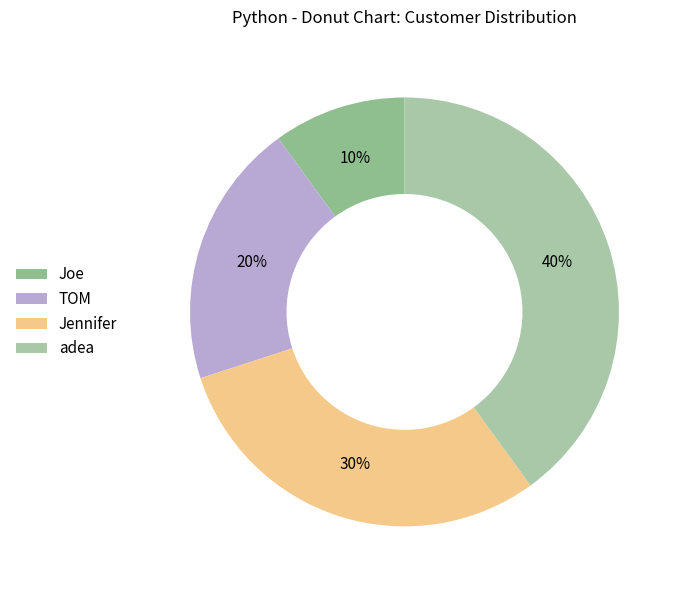

To the nearest percent, what portion does adea represent?

40%